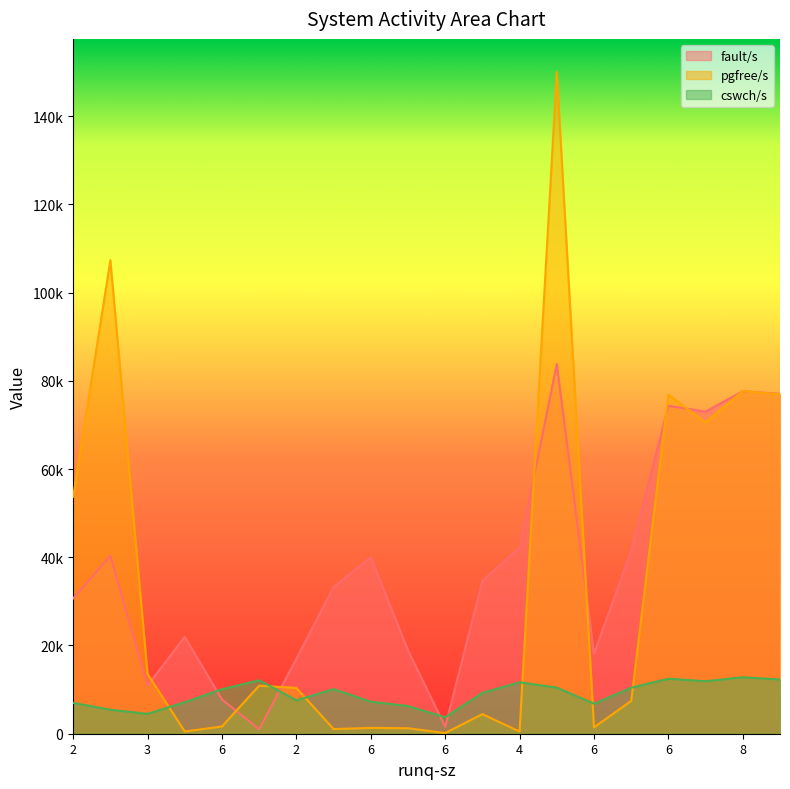

List the series in order of their peak value, highest first.

pgfree/s, fault/s, cswch/s